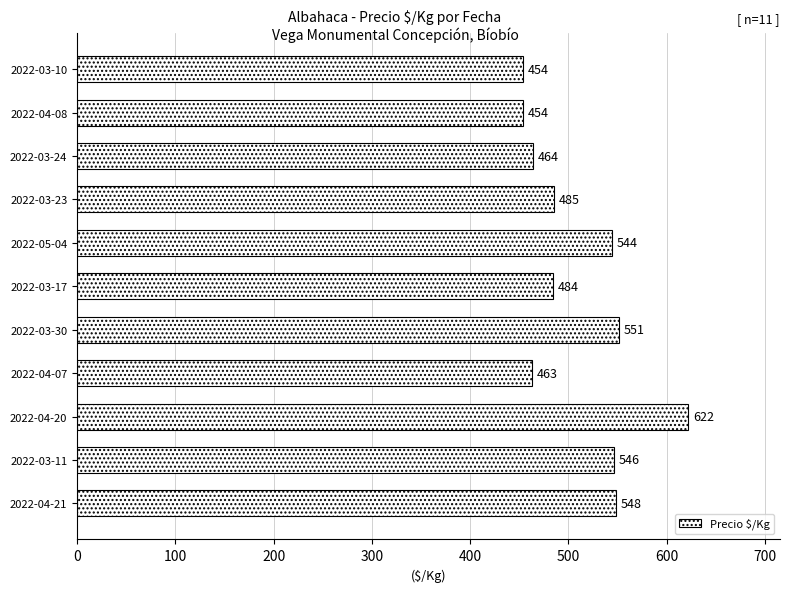

What is the value of the 4th bar from the top?

485